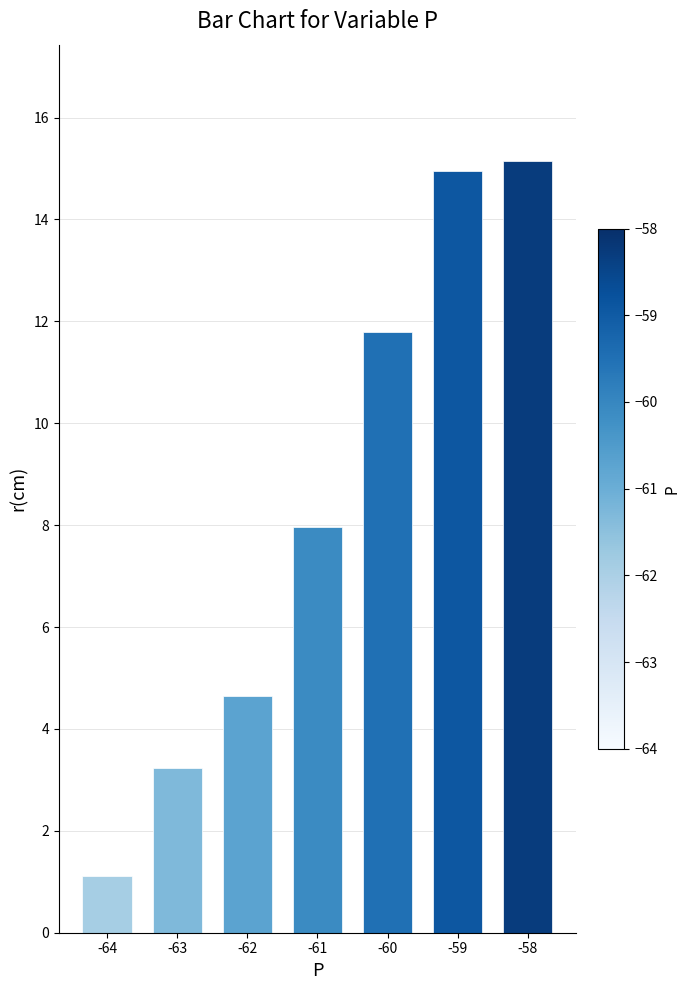

The chart shows a value of 5.4 at -60. True or false?

False